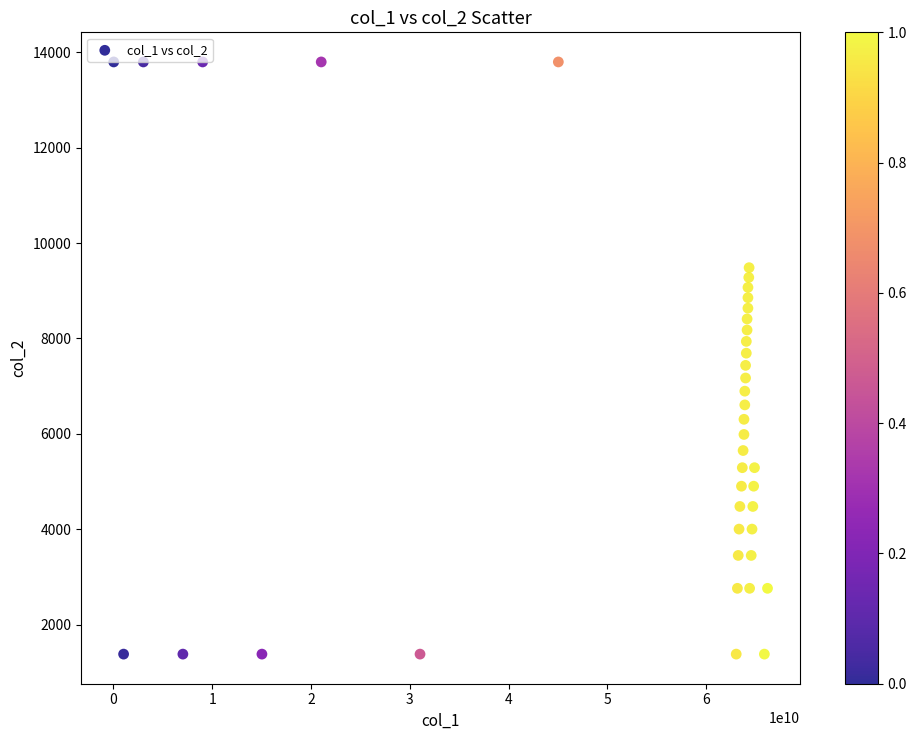

What is the range of X values (max minus min)?

66167892737